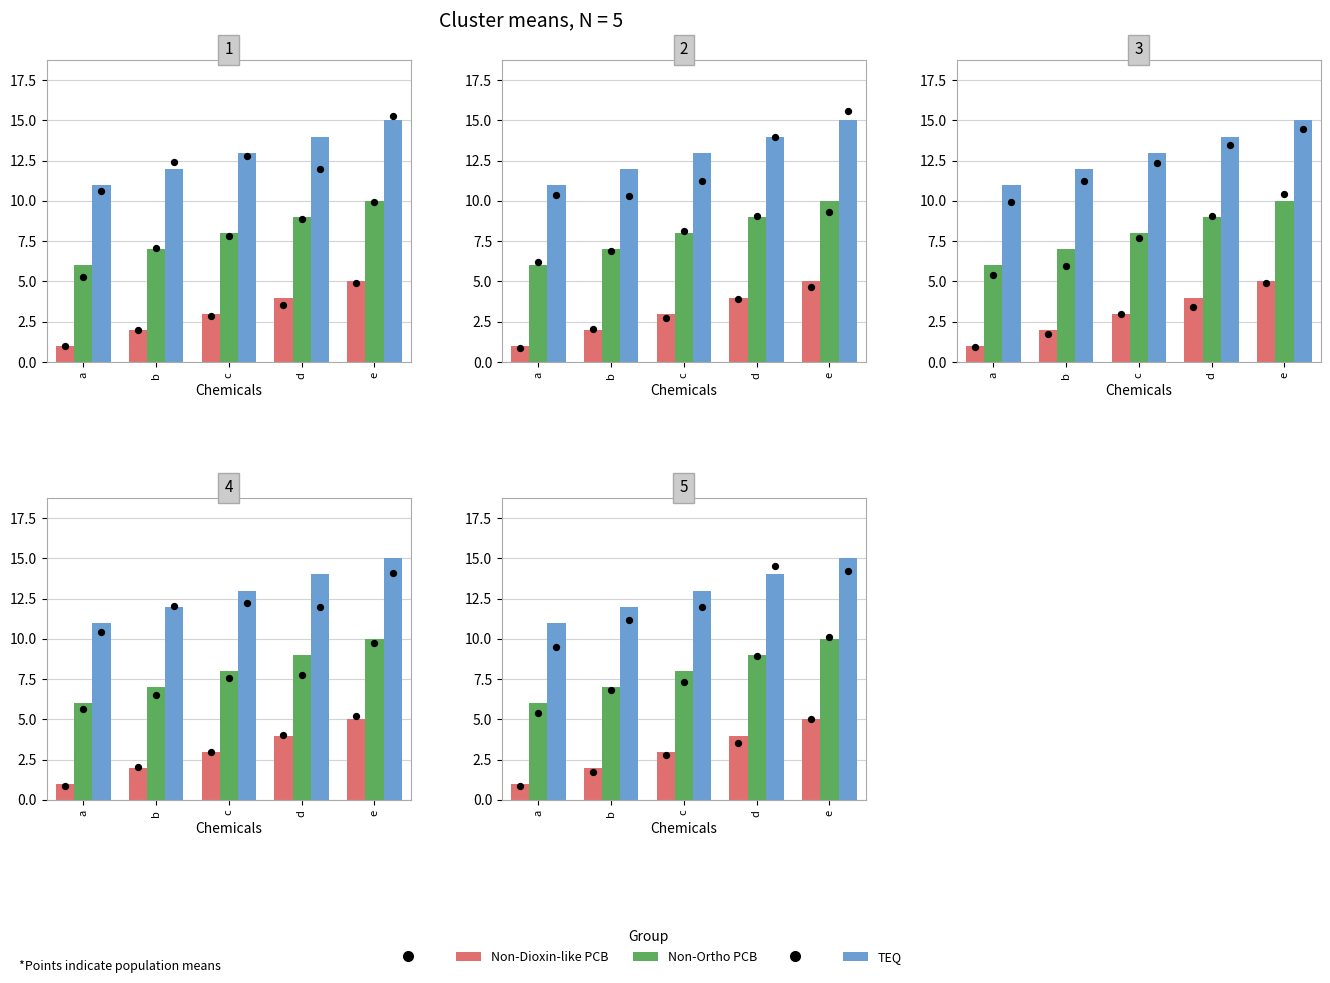

Is the value of Non-Ortho PCB at a greater than the value of Non-Dioxin-like PCB at c?

Yes